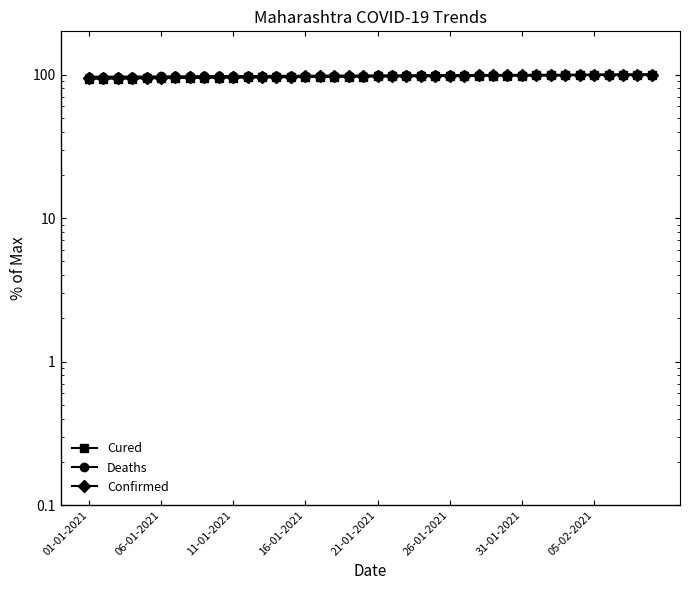

What is the difference between the second highest and second lowest values in the Cured series?

6.3